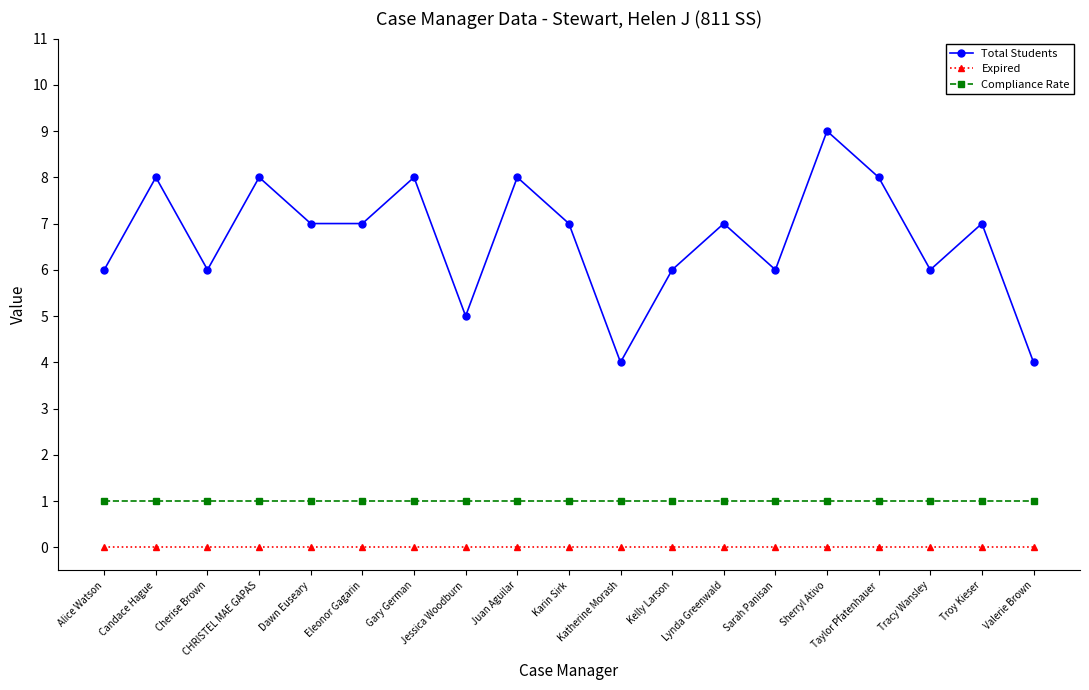

True or false: Total Students has more than 1 interior local peaks.

True